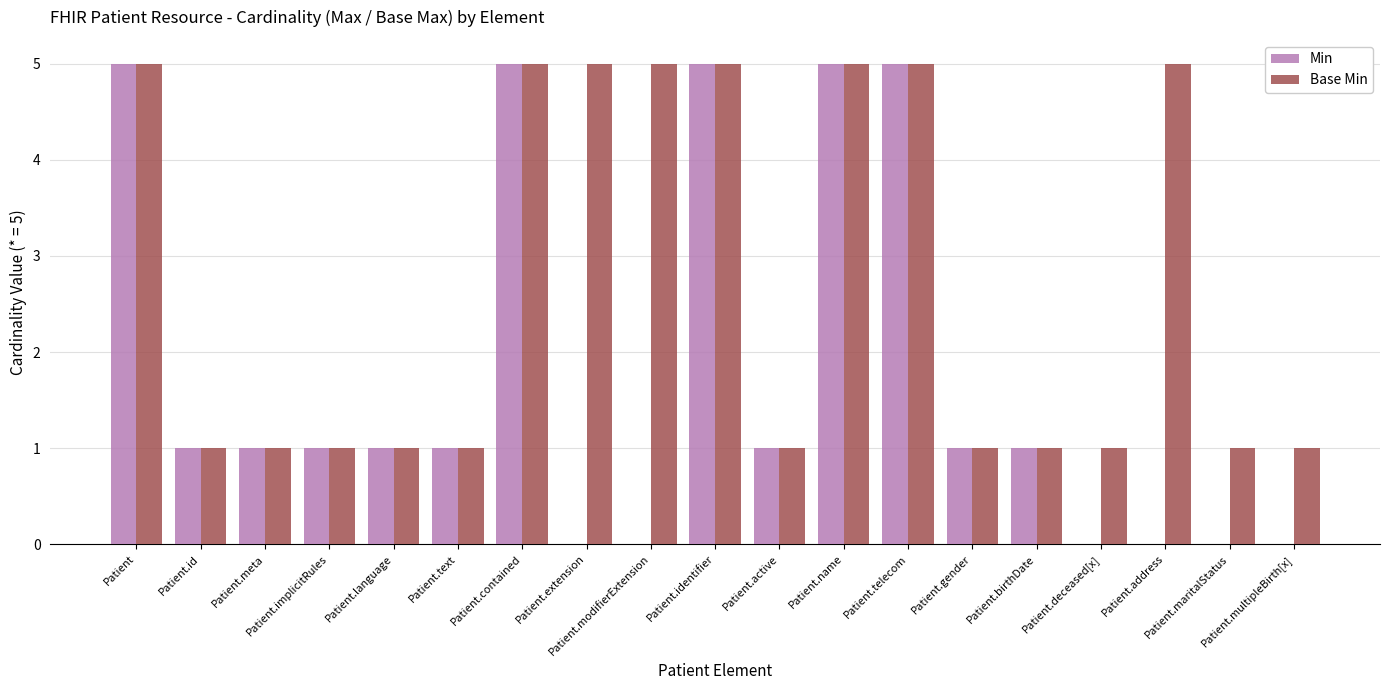

True or false: Min has a value of 2 at Patient.implicitRules.

False